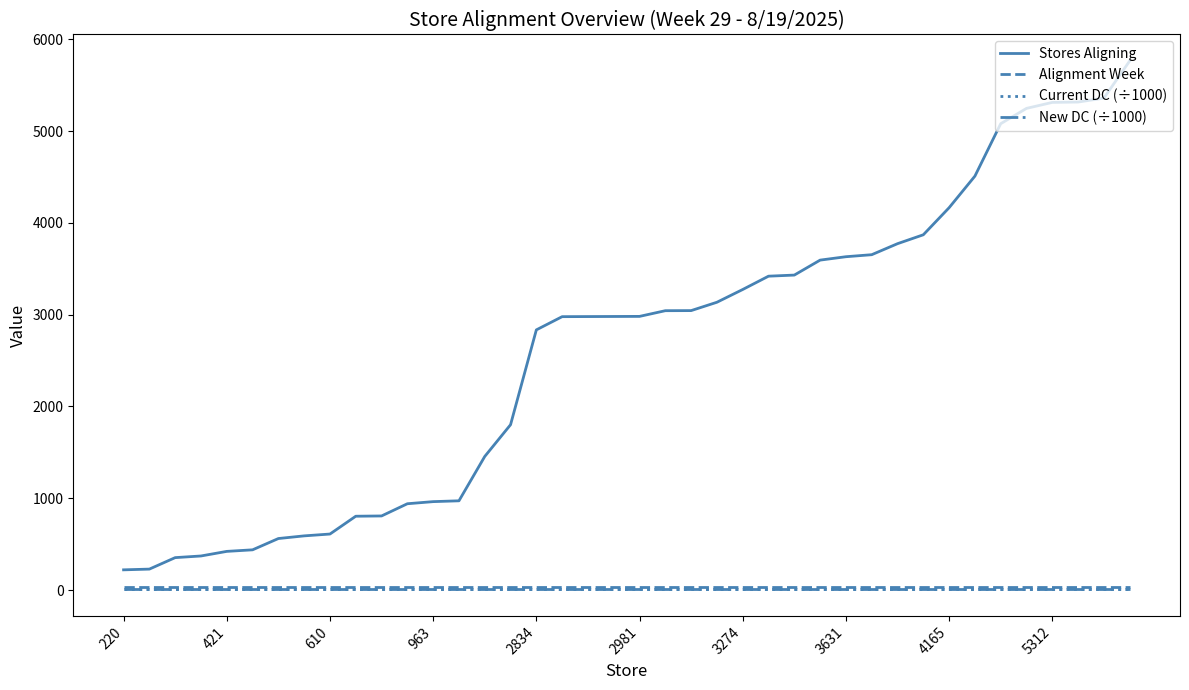

True or false: Current DC (÷1000) and Stores Aligning intersect in this chart.

False